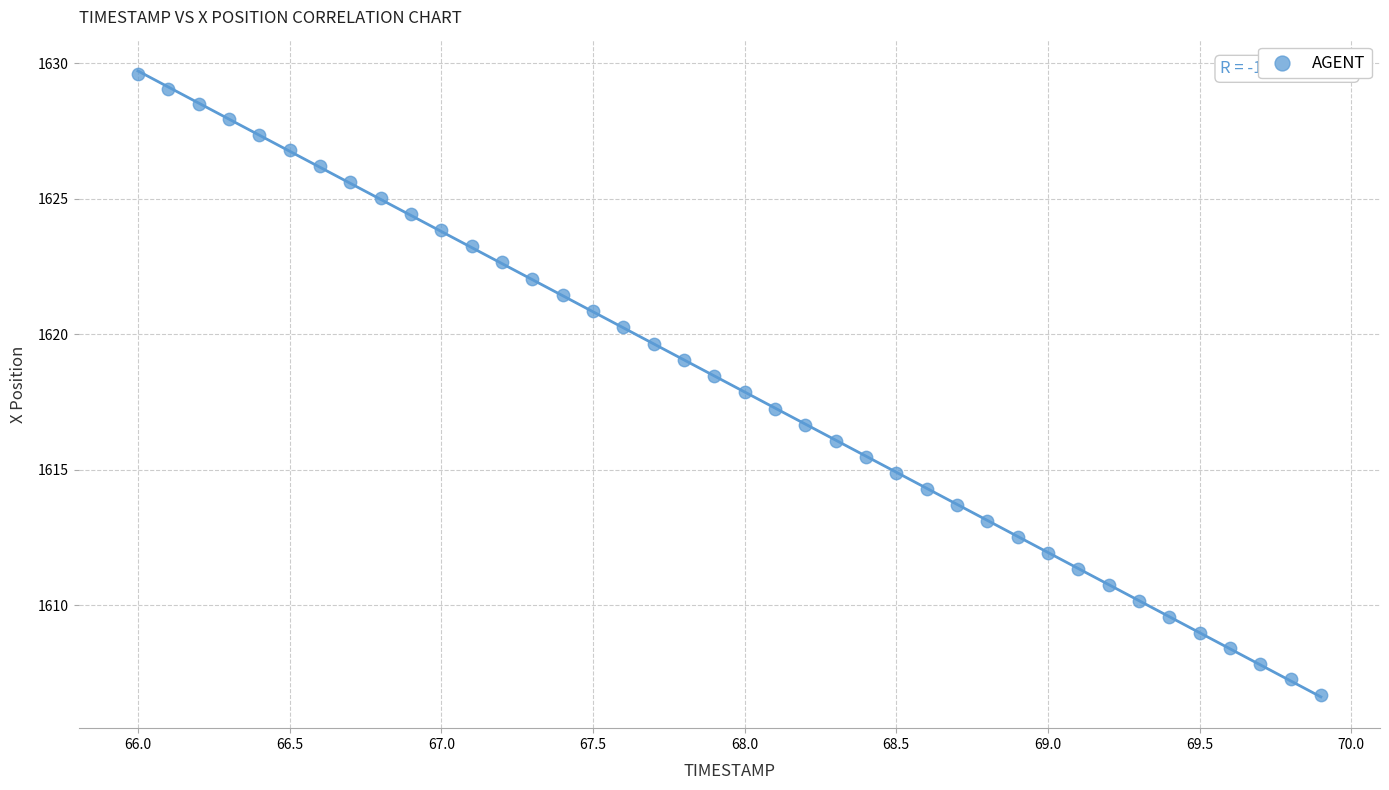

What is the range of Y values (max minus min)?

22.9